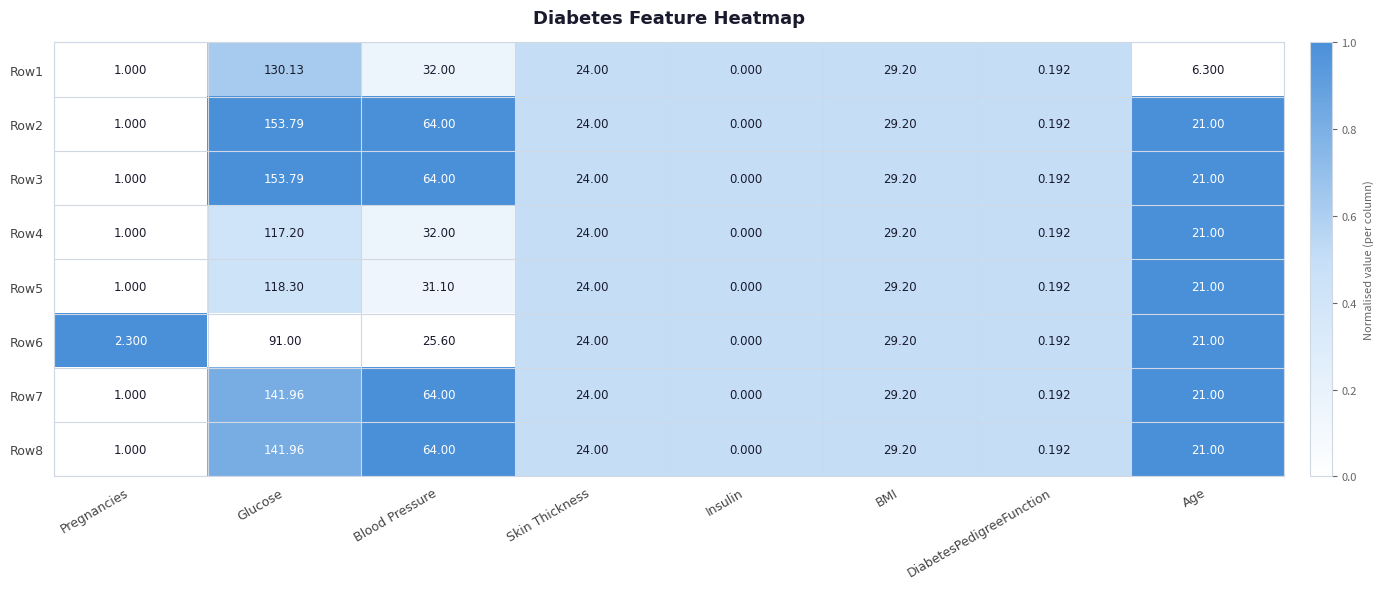

What is the total value across all series at DiabetesPedigreeFunction?

1.5